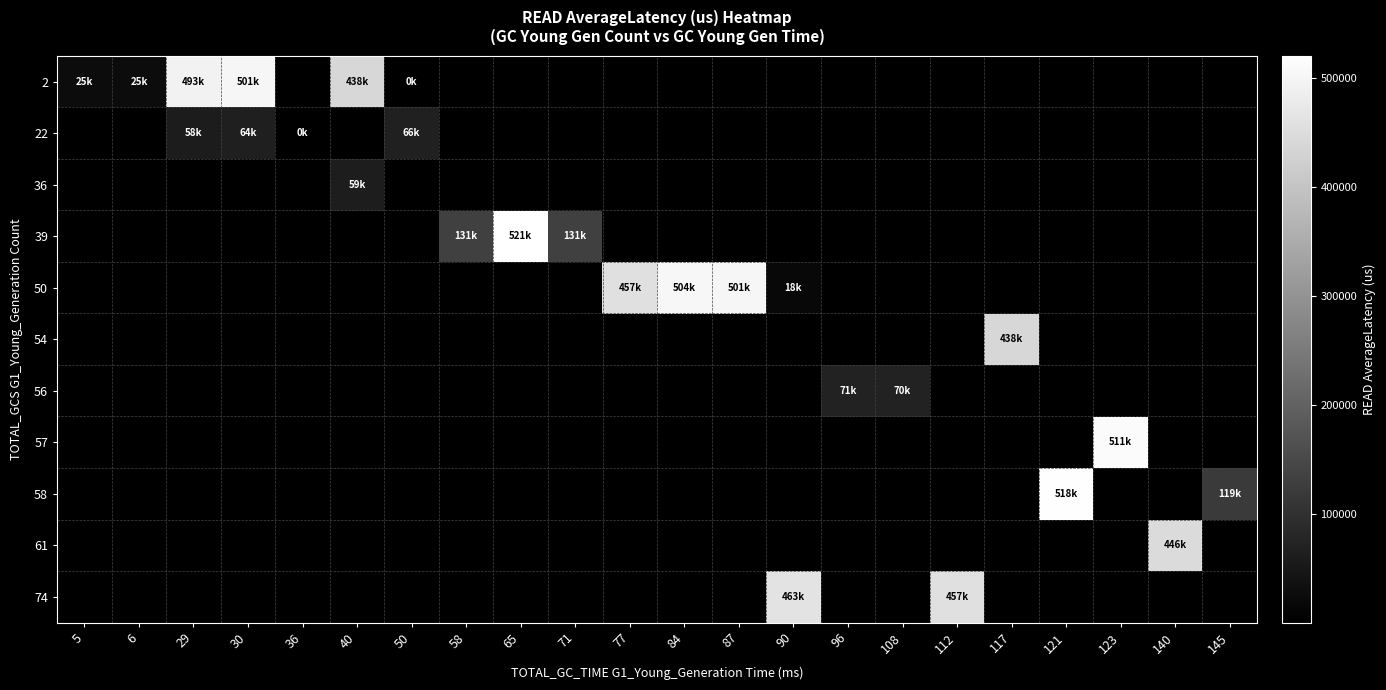

Count the number of categories in the chart.

22